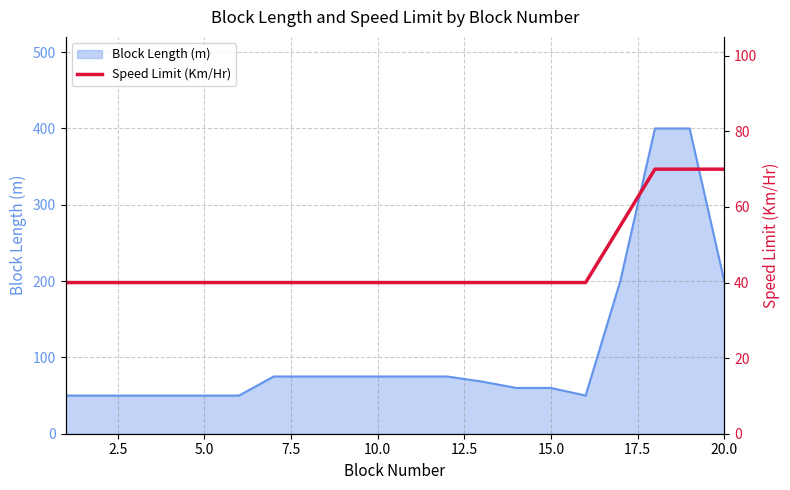

What is the average value?

45